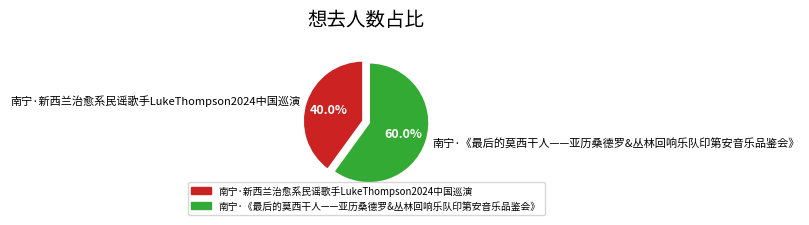

Is 南宁·新西兰治愈系民谣歌手LukeThompson2024中国巡演 the majority of the pie?

No